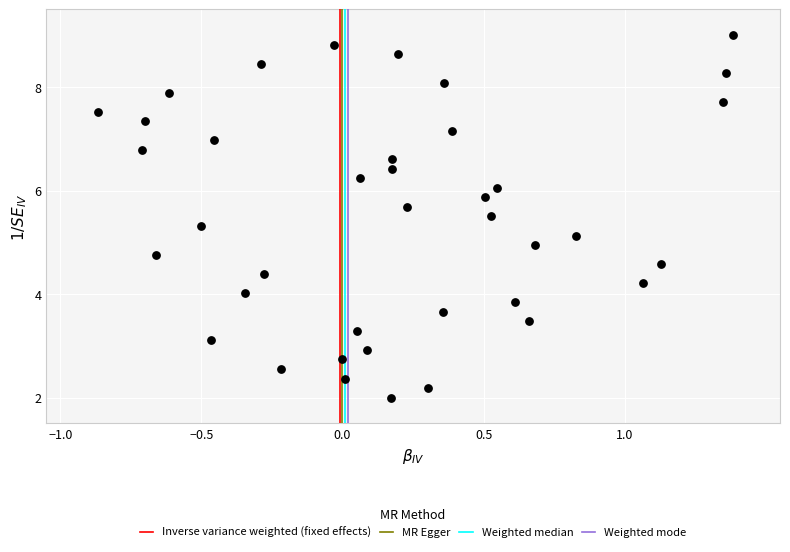

What is the range of Y values (max minus min)?

7.0